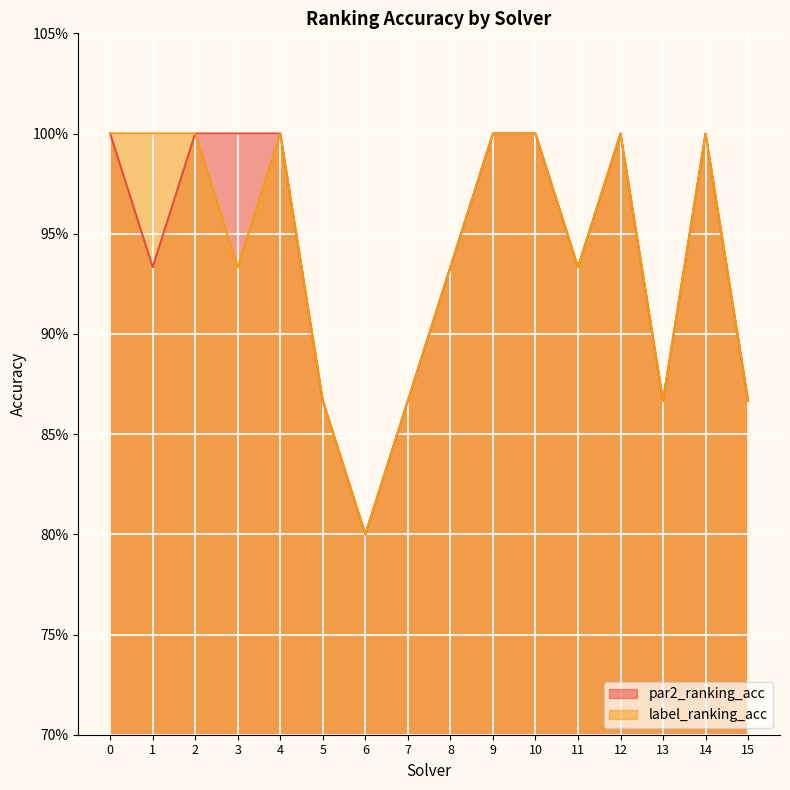

What is the highest value of the label_ranking_acc series?

1.0